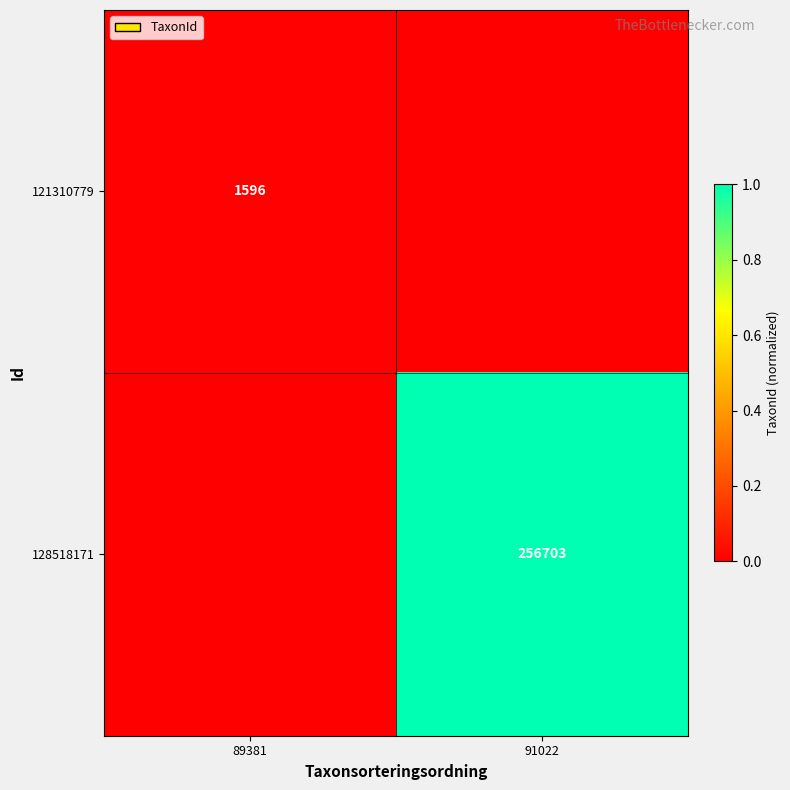

Is it true that 128518171 equals 256703 at 91022?

True